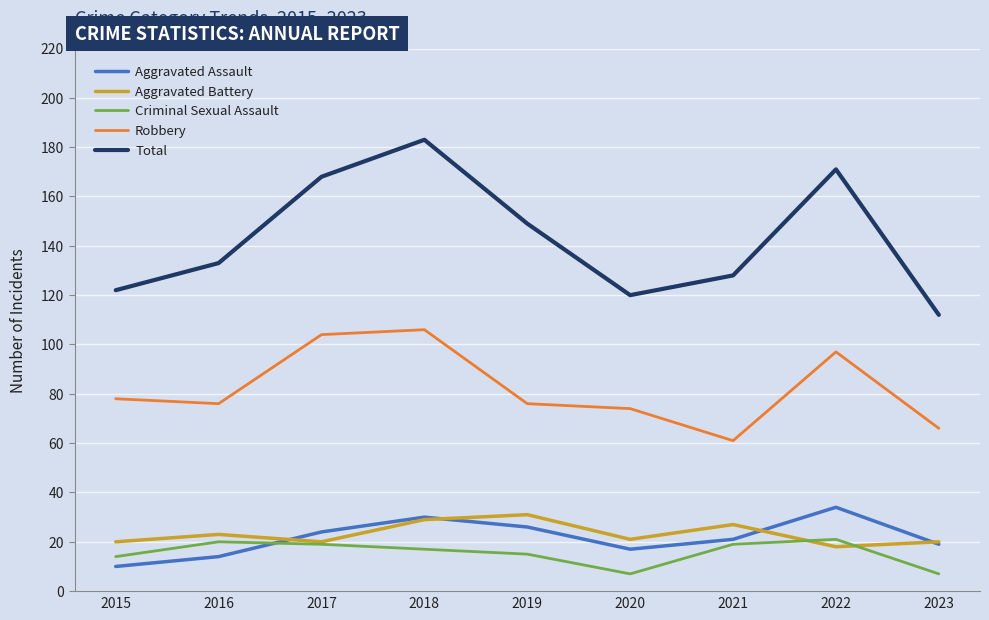

Rank the categories by Aggravated Assault value from lowest to highest.

2015, 2016, 2020, 2023, 2021, 2017, 2019, 2018, 2022